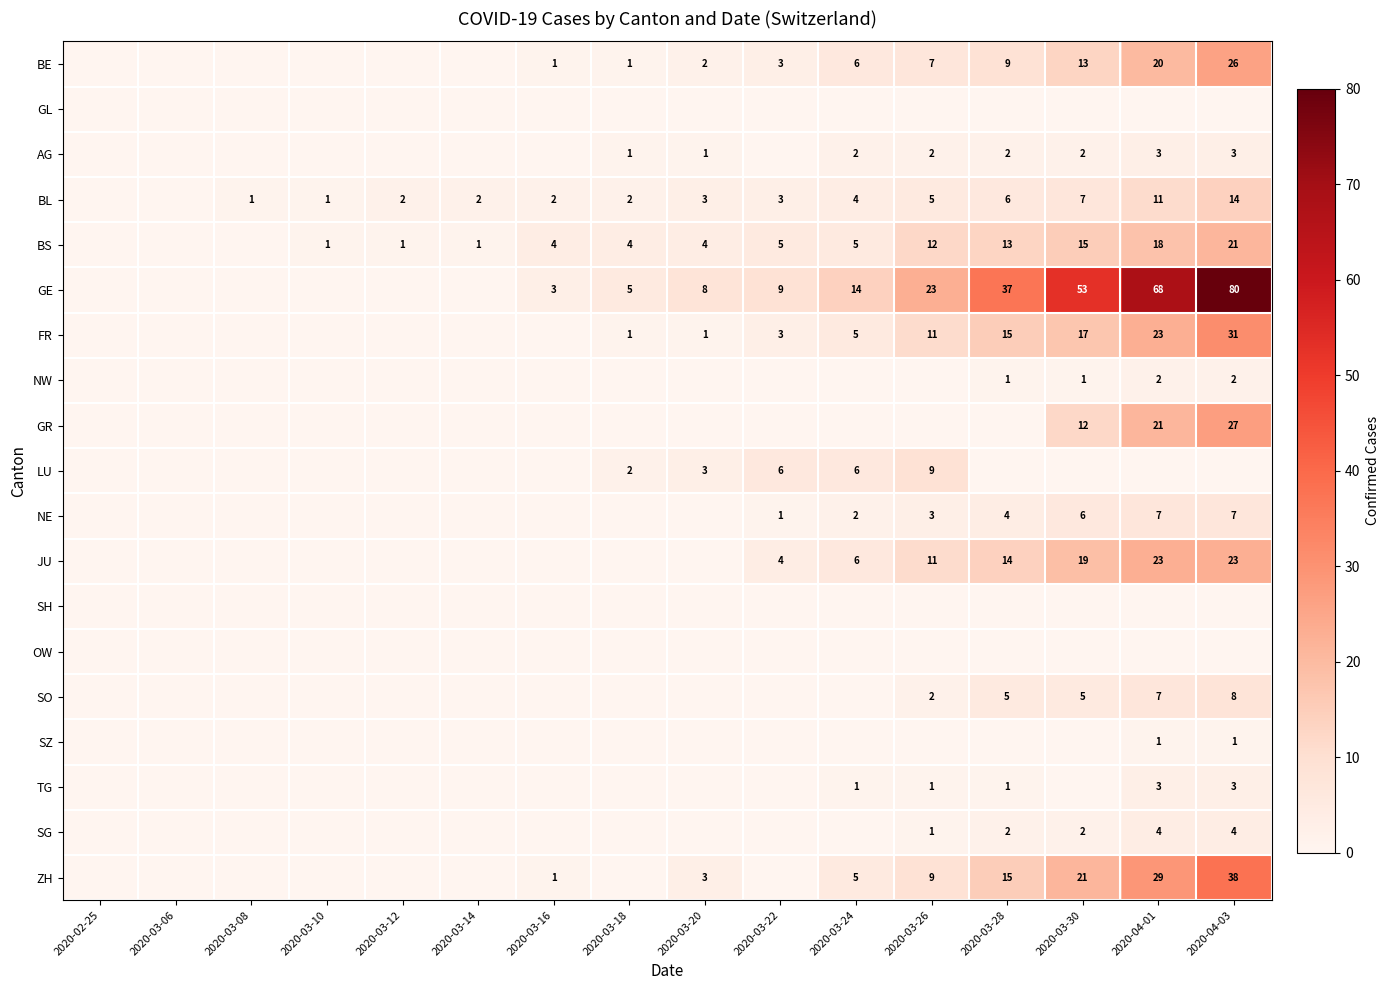

The value of BE at 2020-04-01 is 13. True or false?

False